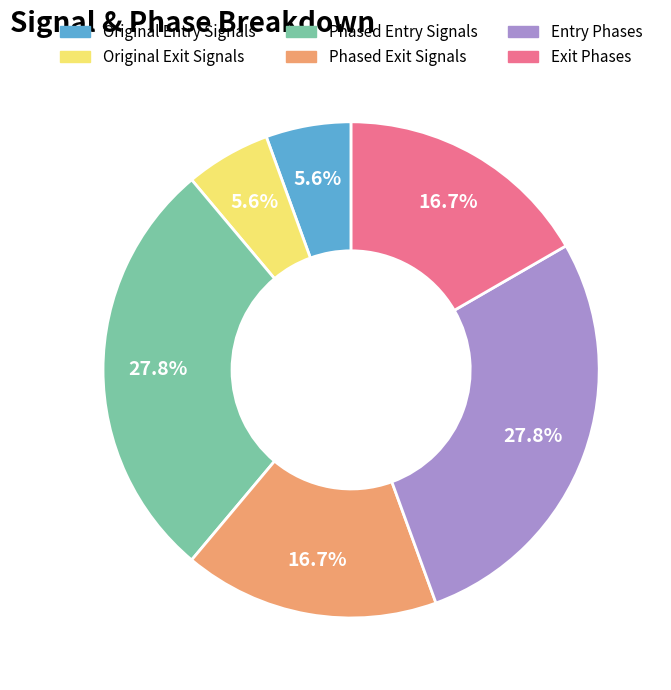

Is there any slice that represents more than half of the pie?

No